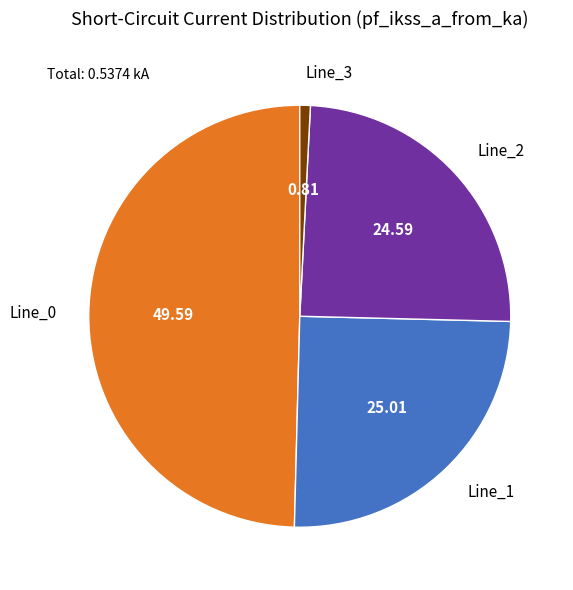

How many slices are in this pie chart?

4